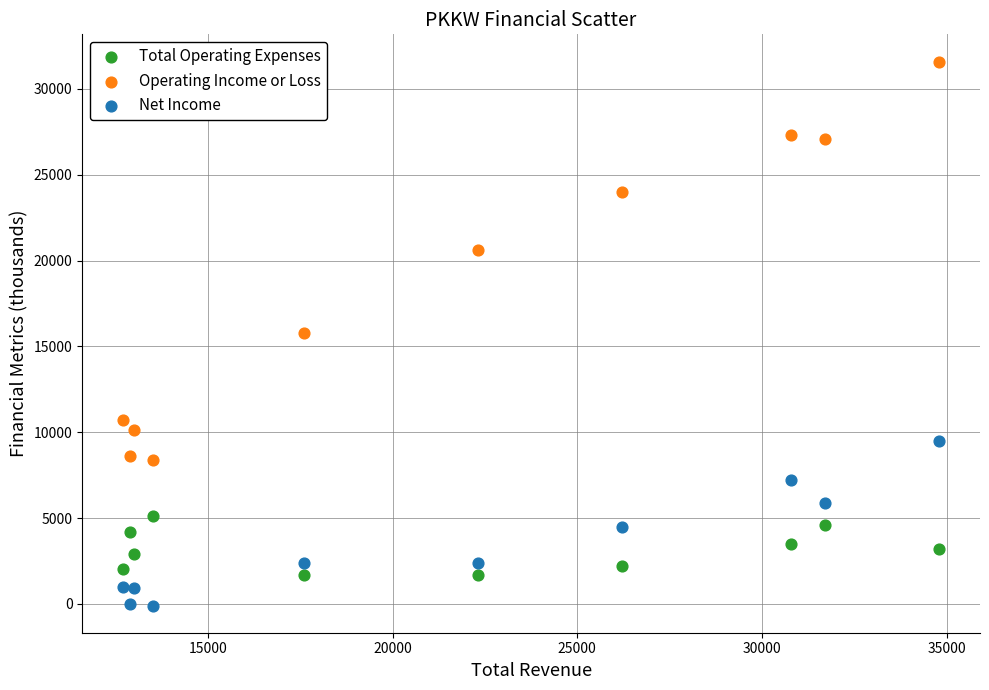

Which series reaches the maximum Y coordinate?

Operating Income or Loss